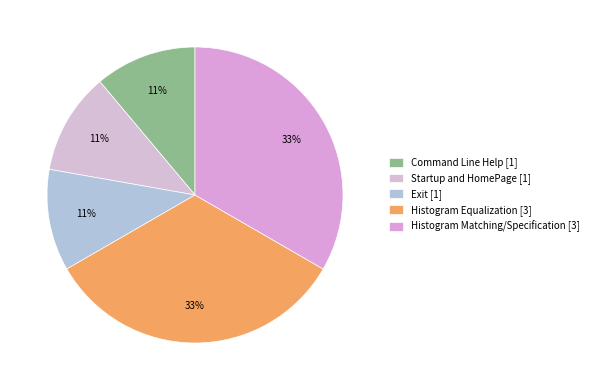

Which category has the smallest portion of the pie?

Command Line Help